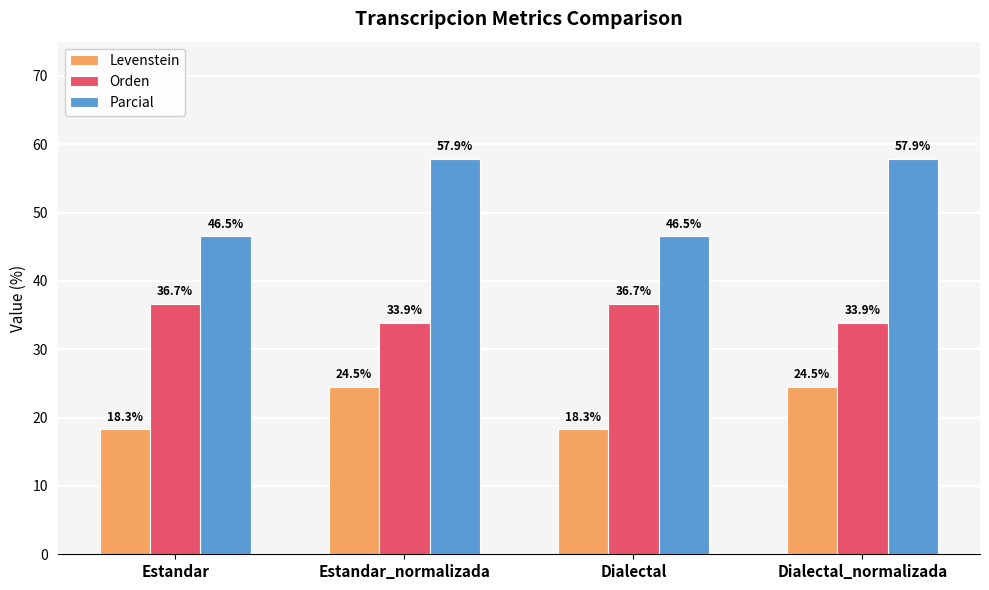

Reading right to left, extract all data points from this chart.

Levenstein: 24.5	18.3	24.5	18.3
Orden: 33.9	36.7	33.9	36.7
Parcial: 57.9	46.5	57.9	46.5